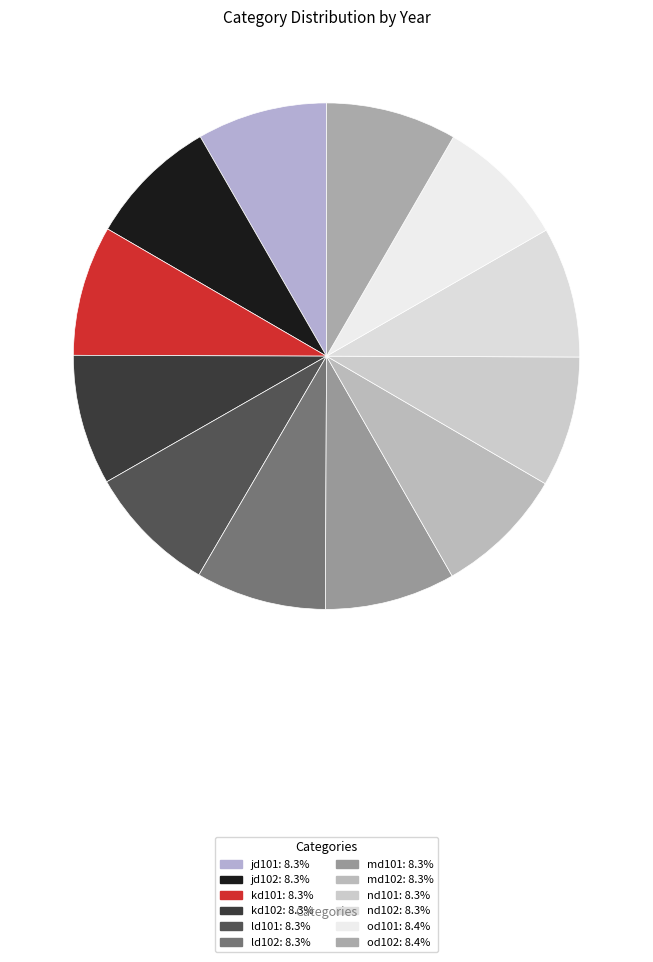

Rank the categories by value from lowest to highest.

jd101, jd102, kd101, kd102, ld101, ld102, md101, md102, nd101, nd102, od101, od102